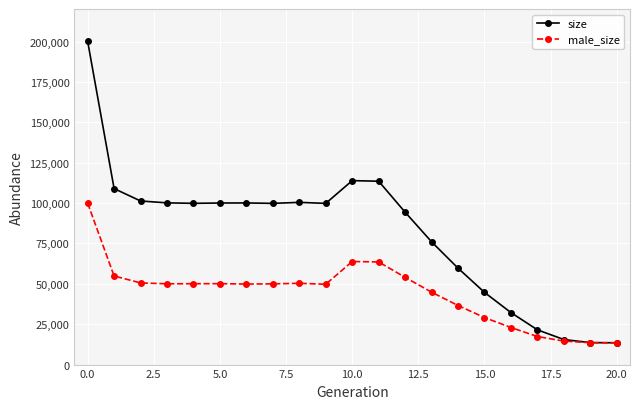

Which series has the largest total across all categories?

size